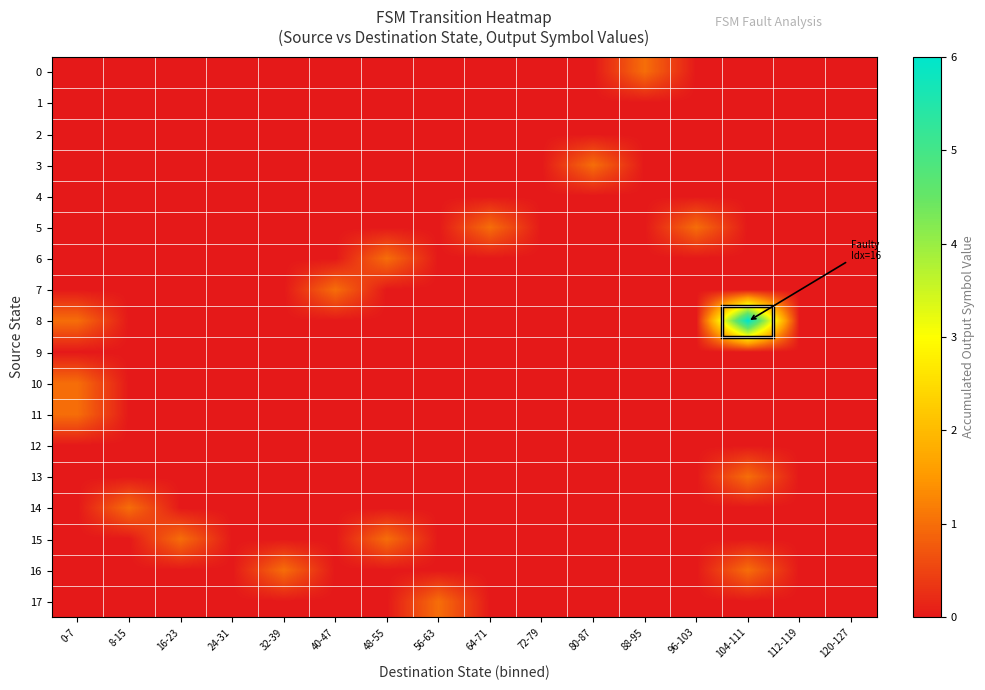

Reading left to right, what are all the values shown in this chart?

0: 0-7=0	8-15=0	16-23=0	24-31=0	32-39=0	40-47=0	48-55=0	56-63=0	64-71=0	72-79=0	80-87=0	88-95=1	96-103=0	104-111=0	112-119=0	120-127=0
1: 0-7=0	8-15=0	16-23=0	24-31=0	32-39=0	40-47=0	48-55=0	56-63=0	64-71=0	72-79=0	80-87=0	88-95=0	96-103=0	104-111=0	112-119=0	120-127=0
2: 0-7=0	8-15=0	16-23=0	24-31=0	32-39=0	40-47=0	48-55=0	56-63=0	64-71=0	72-79=0	80-87=0	88-95=0	96-103=0	104-111=0	112-119=0	120-127=0
3: 0-7=0	8-15=0	16-23=0	24-31=0	32-39=0	40-47=0	48-55=0	56-63=0	64-71=0	72-79=0	80-87=1	88-95=0	96-103=0	104-111=0	112-119=0	120-127=0
4: 0-7=0	8-15=0	16-23=0	24-31=0	32-39=0	40-47=0	48-55=0	56-63=0	64-71=0	72-79=0	80-87=0	88-95=0	96-103=0	104-111=0	112-119=0	120-127=0
5: 0-7=0	8-15=0	16-23=0	24-31=0	32-39=0	40-47=0	48-55=0	56-63=0	64-71=1	72-79=0	80-87=0	88-95=0	96-103=1	104-111=0	112-119=0	120-127=0
6: 0-7=0	8-15=0	16-23=0	24-31=0	32-39=0	40-47=0	48-55=1	56-63=0	64-71=0	72-79=0	80-87=0	88-95=0	96-103=0	104-111=0	112-119=0	120-127=0
7: 0-7=0	8-15=0	16-23=0	24-31=0	32-39=0	40-47=1	48-55=0	56-63=0	64-71=0	72-79=0	80-87=0	88-95=0	96-103=0	104-111=0	112-119=0	120-127=0
8: 0-7=1	8-15=0	16-23=0	24-31=0	32-39=0	40-47=0	48-55=0	56-63=0	64-71=0	72-79=0	80-87=0	88-95=0	96-103=0	104-111=6	112-119=0	120-127=0
9: 0-7=0	8-15=0	16-23=0	24-31=0	32-39=0	40-47=0	48-55=0	56-63=0	64-71=0	72-79=0	80-87=0	88-95=0	96-103=0	104-111=0	112-119=0	120-127=0
10: 0-7=1	8-15=0	16-23=0	24-31=0	32-39=0	40-47=0	48-55=0	56-63=0	64-71=0	72-79=0	80-87=0	88-95=0	96-103=0	104-111=0	112-119=0	120-127=0
11: 0-7=1	8-15=0	16-23=0	24-31=0	32-39=0	40-47=0	48-55=0	56-63=0	64-71=0	72-79=0	80-87=0	88-95=0	96-103=0	104-111=0	112-119=0	120-127=0
12: 0-7=0	8-15=0	16-23=0	24-31=0	32-39=0	40-47=0	48-55=0	56-63=0	64-71=0	72-79=0	80-87=0	88-95=0	96-103=0	104-111=0	112-119=0	120-127=0
13: 0-7=0	8-15=0	16-23=0	24-31=0	32-39=0	40-47=0	48-55=0	56-63=0	64-71=0	72-79=0	80-87=0	88-95=0	96-103=0	104-111=1	112-119=0	120-127=0
14: 0-7=0	8-15=1	16-23=0	24-31=0	32-39=0	40-47=0	48-55=0	56-63=0	64-71=0	72-79=0	80-87=0	88-95=0	96-103=0	104-111=0	112-119=0	120-127=0
15: 0-7=0	8-15=0	16-23=1	24-31=0	32-39=0	40-47=0	48-55=1	56-63=0	64-71=0	72-79=0	80-87=0	88-95=0	96-103=0	104-111=0	112-119=0	120-127=0
16: 0-7=0	8-15=0	16-23=0	24-31=0	32-39=1	40-47=0	48-55=0	56-63=0	64-71=0	72-79=0	80-87=0	88-95=0	96-103=0	104-111=1	112-119=0	120-127=0
17: 0-7=0	8-15=0	16-23=0	24-31=0	32-39=0	40-47=0	48-55=0	56-63=1	64-71=0	72-79=0	80-87=0	88-95=0	96-103=0	104-111=0	112-119=0	120-127=0